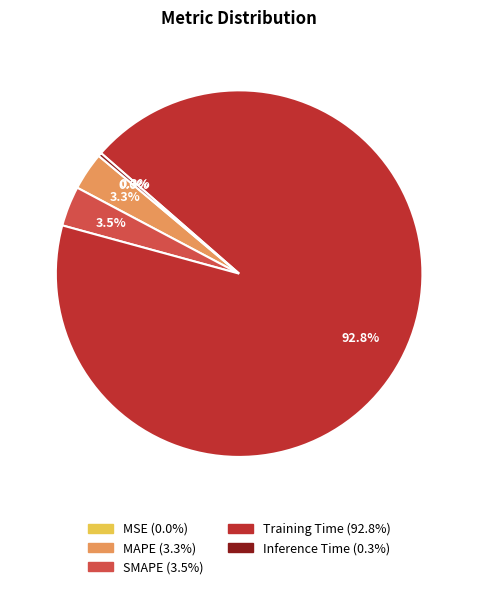

Do MAPE and Inference Time together represent more than half of the pie?

No